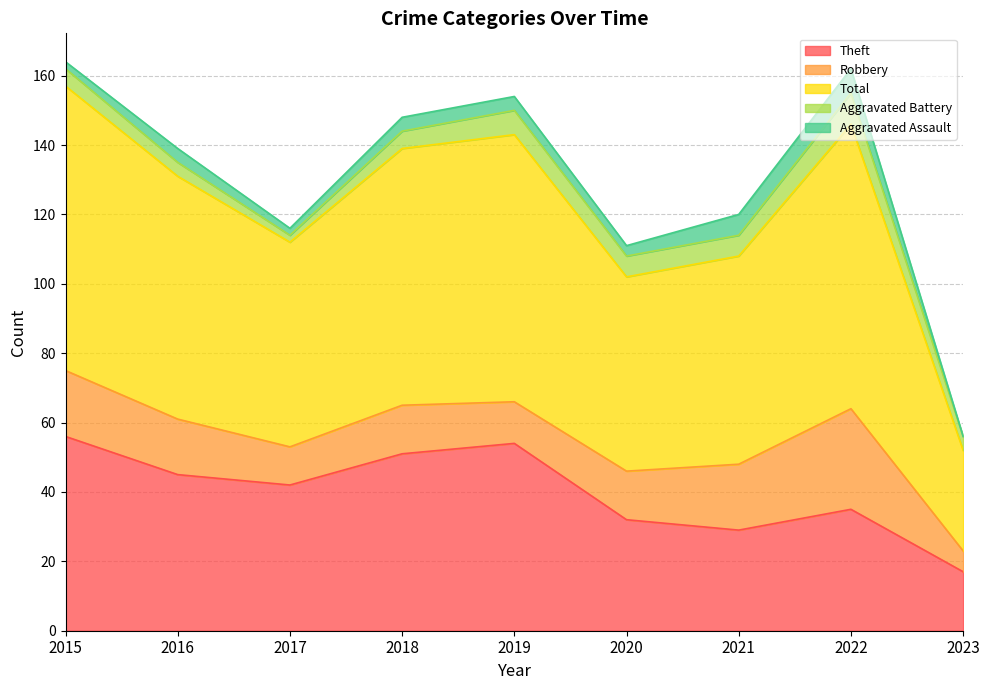

What is the sum of all Aggravated Battery values?

48